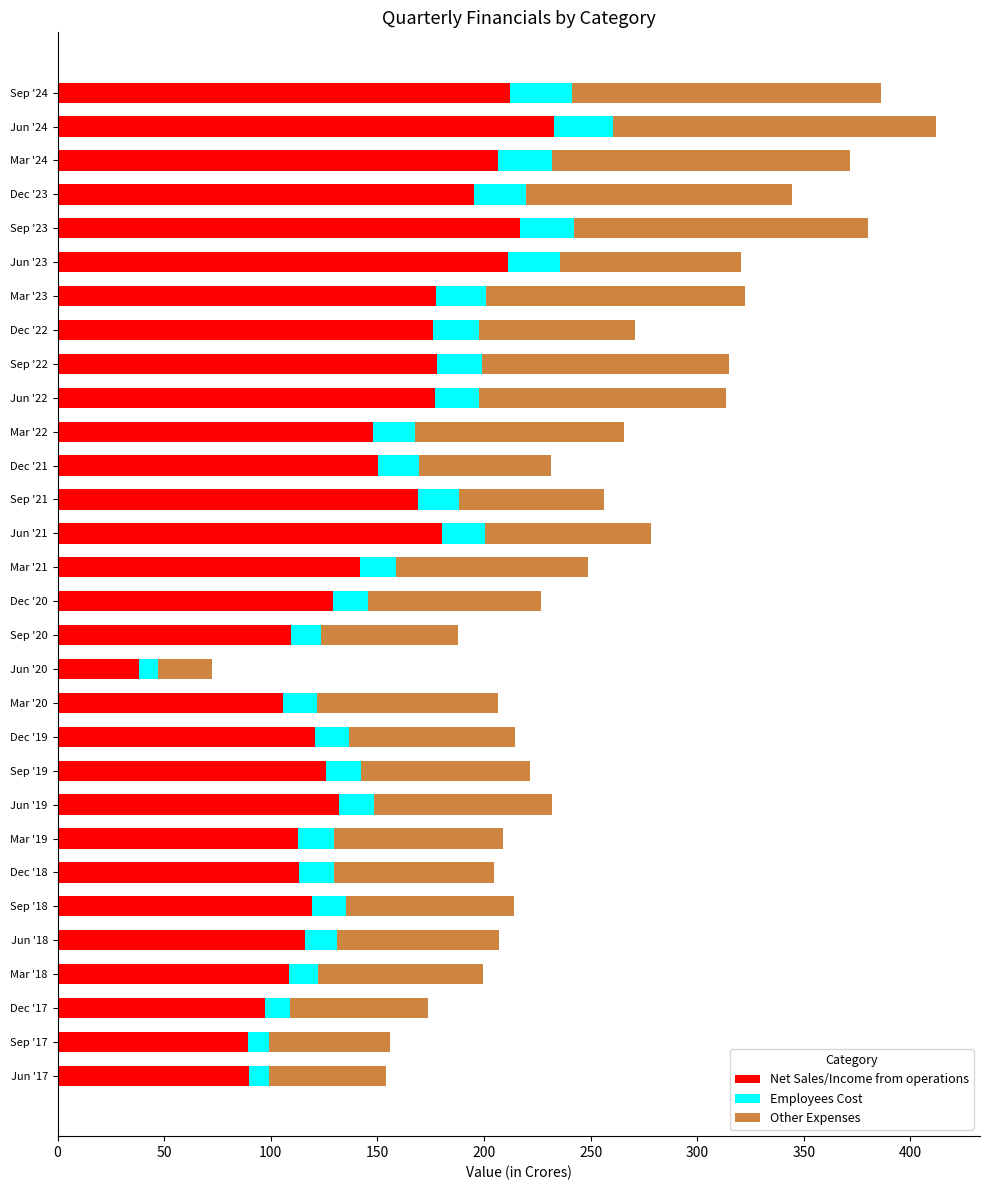

What is the total value across all series at Jun '18?

207.2